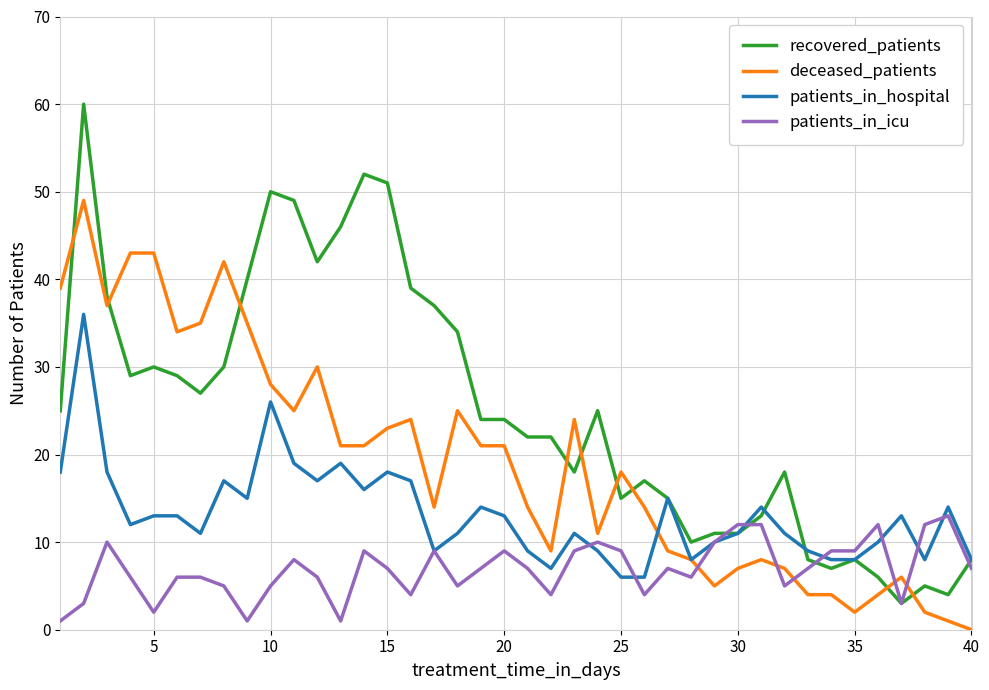

Reading left to right, list all the values displayed in this chart.

recovered_patients: 25	60	38	29	30	29	27	30	40	50	49	42	46	52	51	39	37	34	24	24	22	22	18	25	15	17	15	10	11	11	13	18	8	7	8	6	3	5	4	8
deceased_patients: 39	49	37	43	43	34	35	42	35	28	25	30	21	21	23	24	14	25	21	21	14	9	24	11	18	14	9	8	5	7	8	7	4	4	2	4	6	2	1	0
patients_in_hospital: 18	36	18	12	13	13	11	17	15	26	19	17	19	16	18	17	9	11	14	13	9	7	11	9	6	6	15	8	10	11	14	11	9	8	8	10	13	8	14	8
patients_in_icu: 1	3	10	6	2	6	6	5	1	5	8	6	1	9	7	4	9	5	7	9	7	4	9	10	9	4	7	6	10	12	12	5	7	9	9	12	3	12	13	7